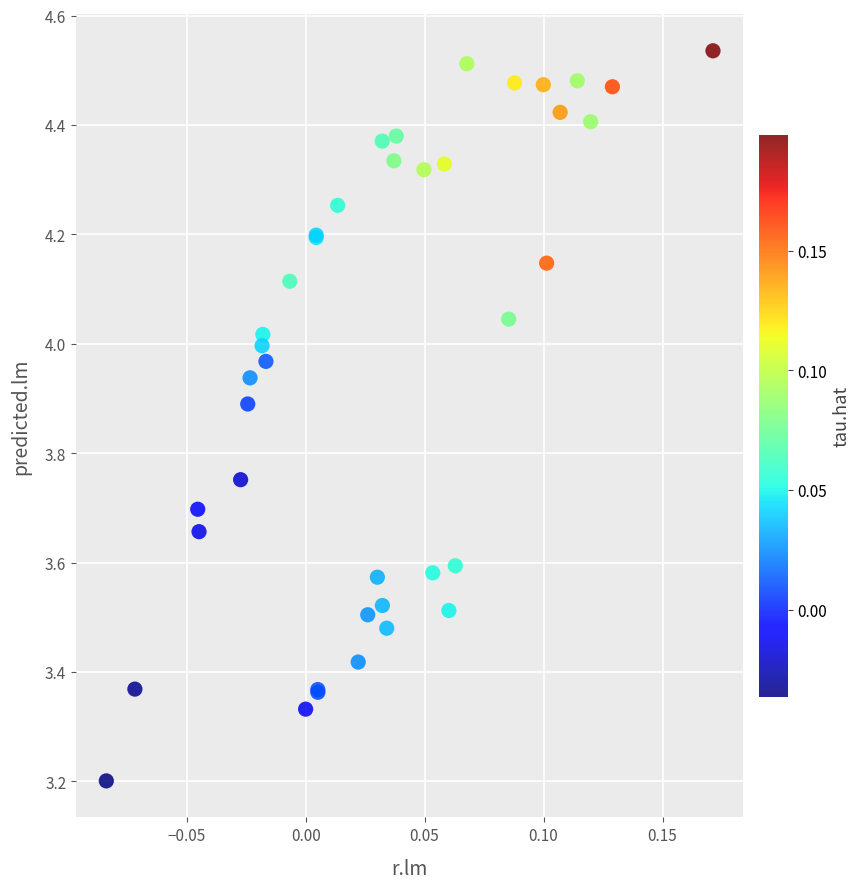

What Y value in the scatter plot is closest to 3?

3.2